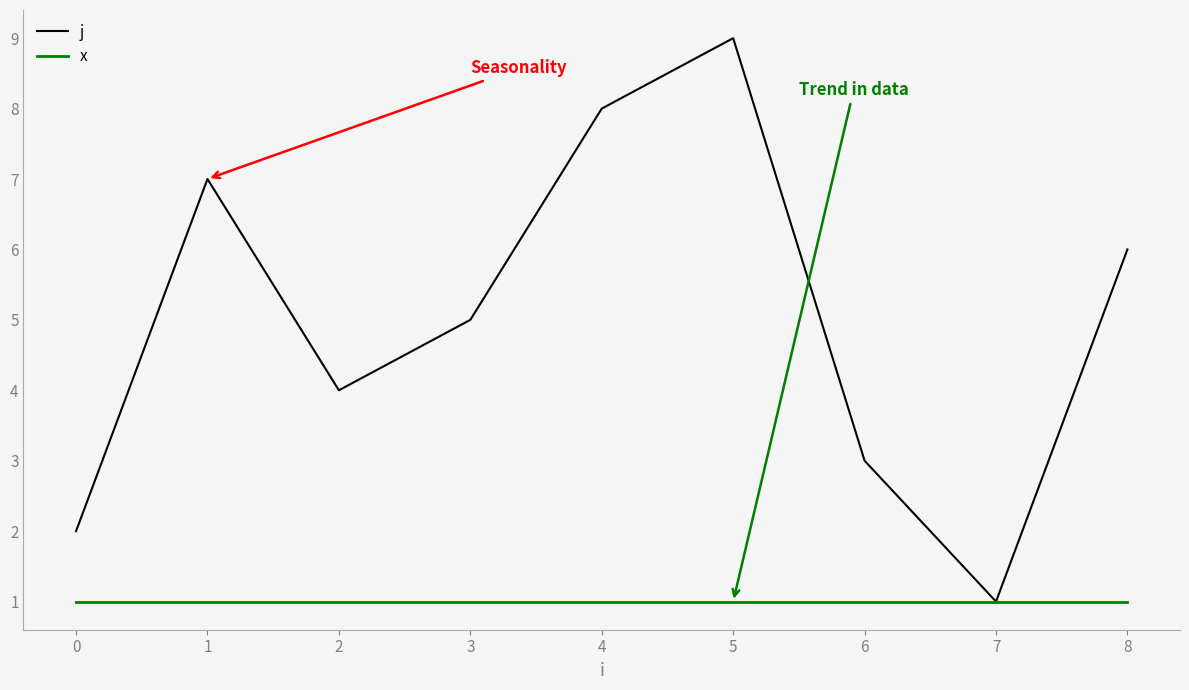

Which series has the largest range (max minus min)?

j